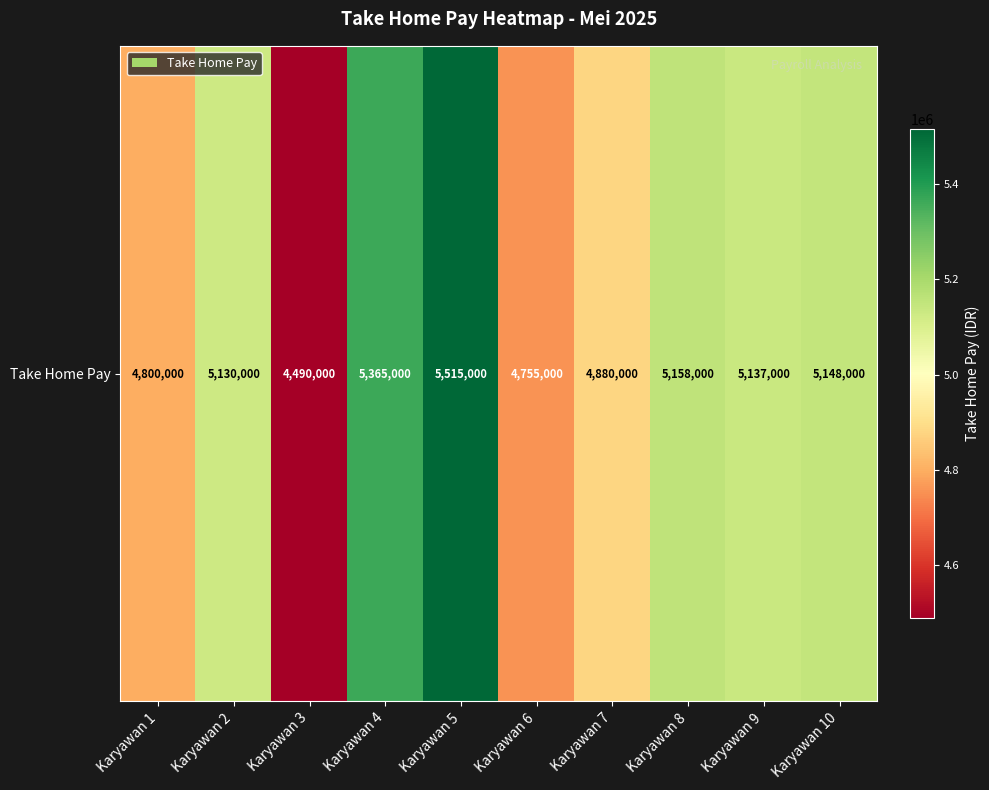

Reading left to right, transcribe all the data shown in this chart.

4800000	5130000	4490000	5365000	5515000	4755000	4880000	5158000	5137000	5148000